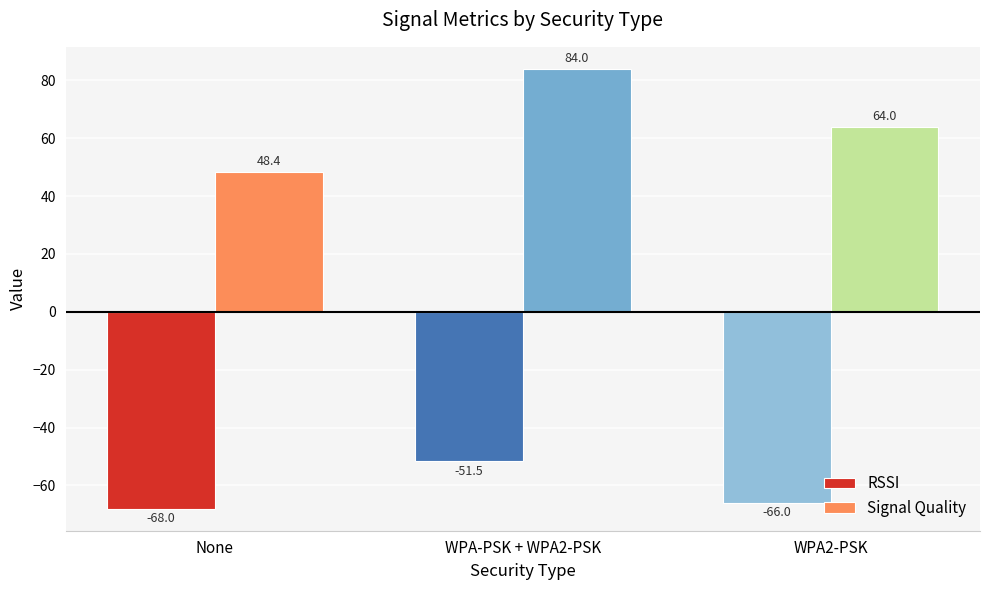

What is the difference between the highest and lowest values at WPA-PSK + WPA2-PSK?

135.5